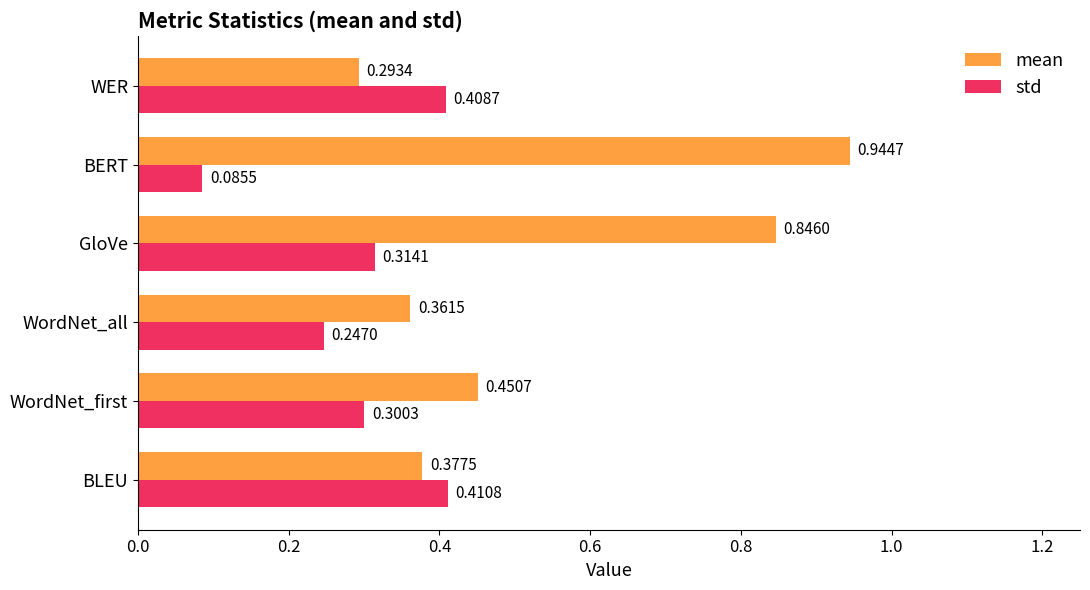

Rank the series by their average value, from lowest to highest.

std, mean